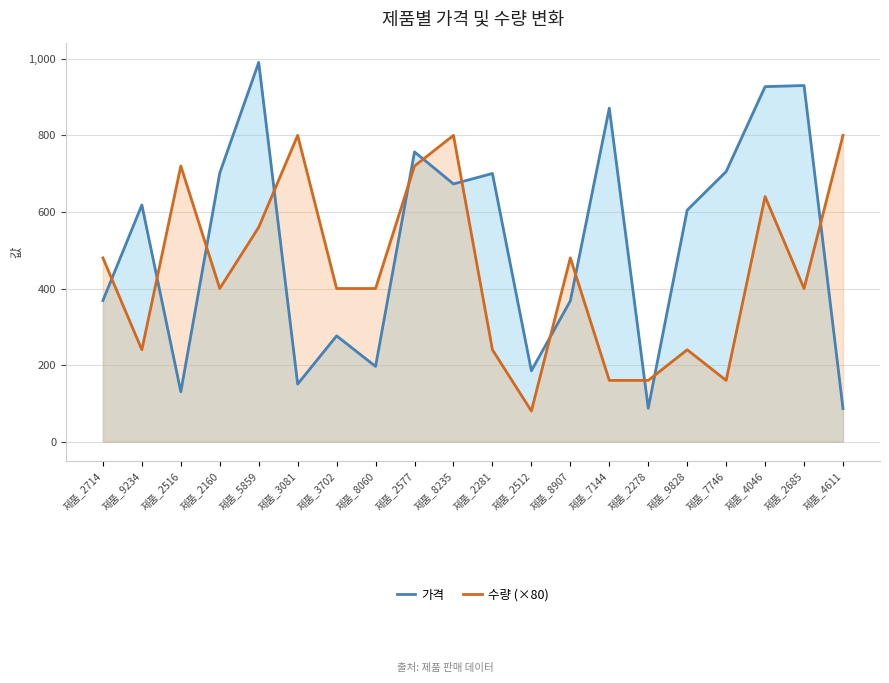

Rank the series at 제품_2577 from highest to lowest value.

가격, 수량 (×80)